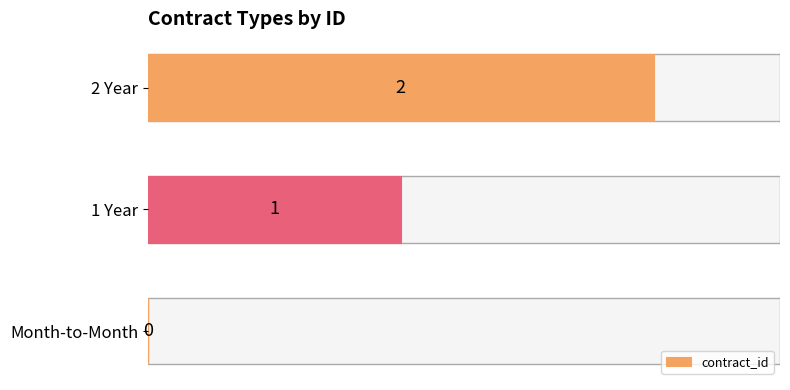

What is the sum of the values at 2 Year and 1 Year?

3